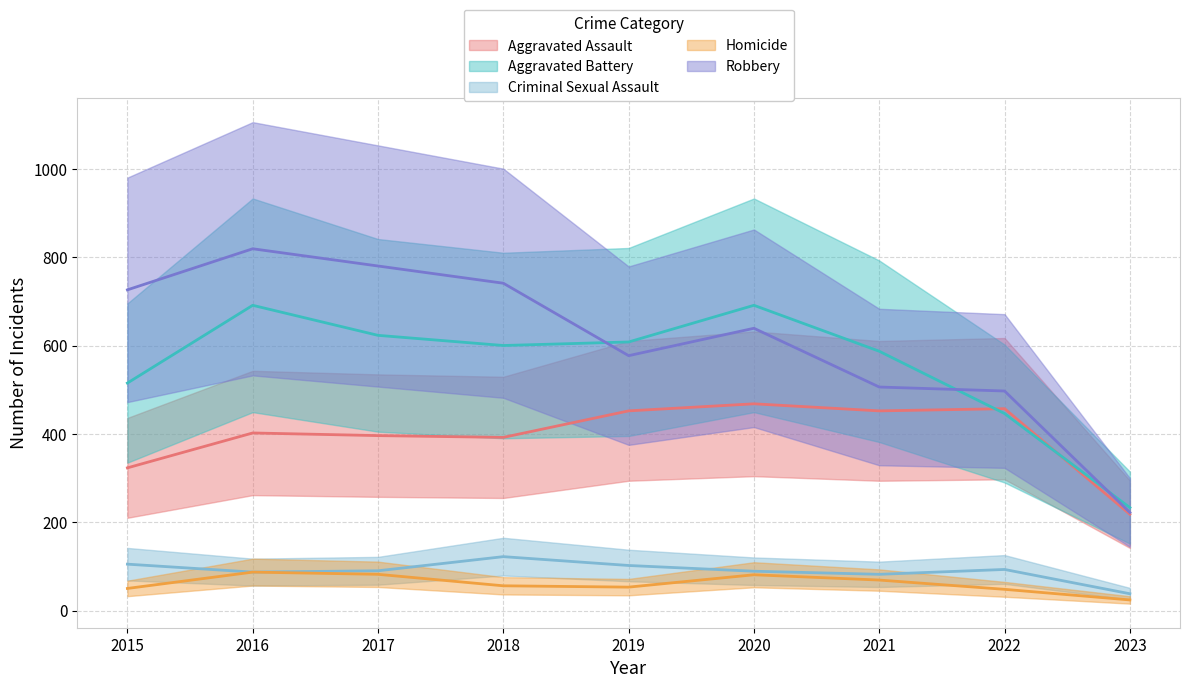

Which series changed the most between 2015 and 2018?

Aggravated Battery